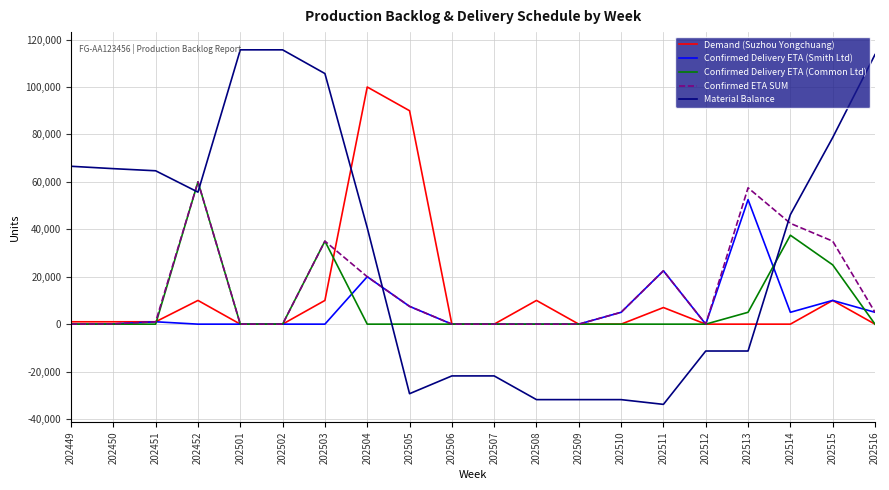

How many times do Material Balance and Confirmed Delivery ETA (Smith Ltd) cross each other?

2